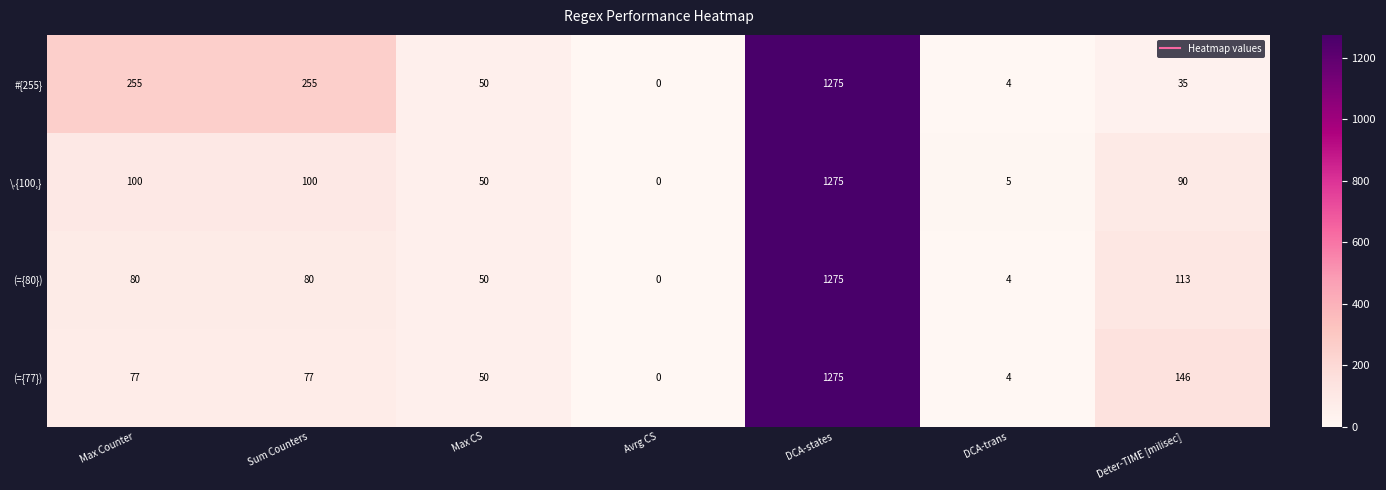

True or false: #{255} has a value of 50 at Max CS.

True